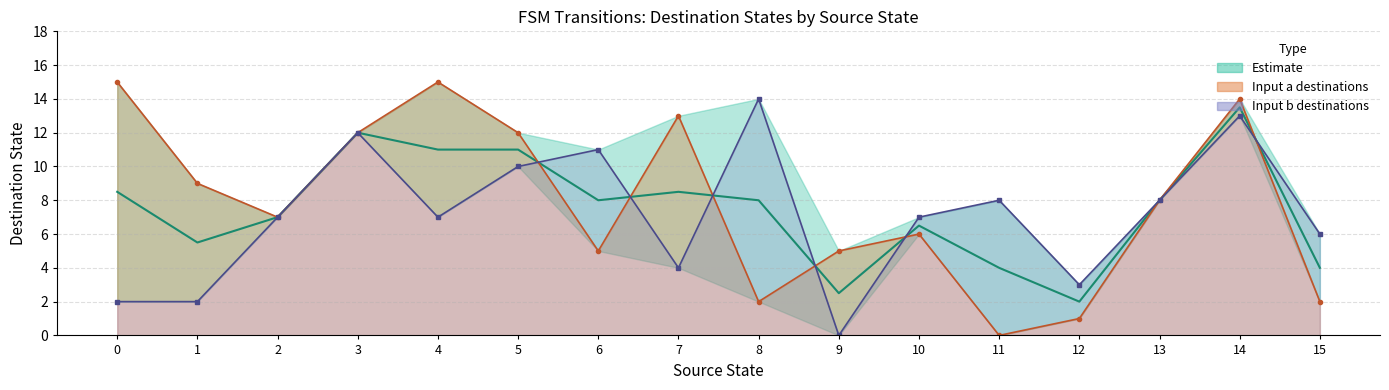

What is the value of the input_symbol_b_dest point at the 14th from the left?

8